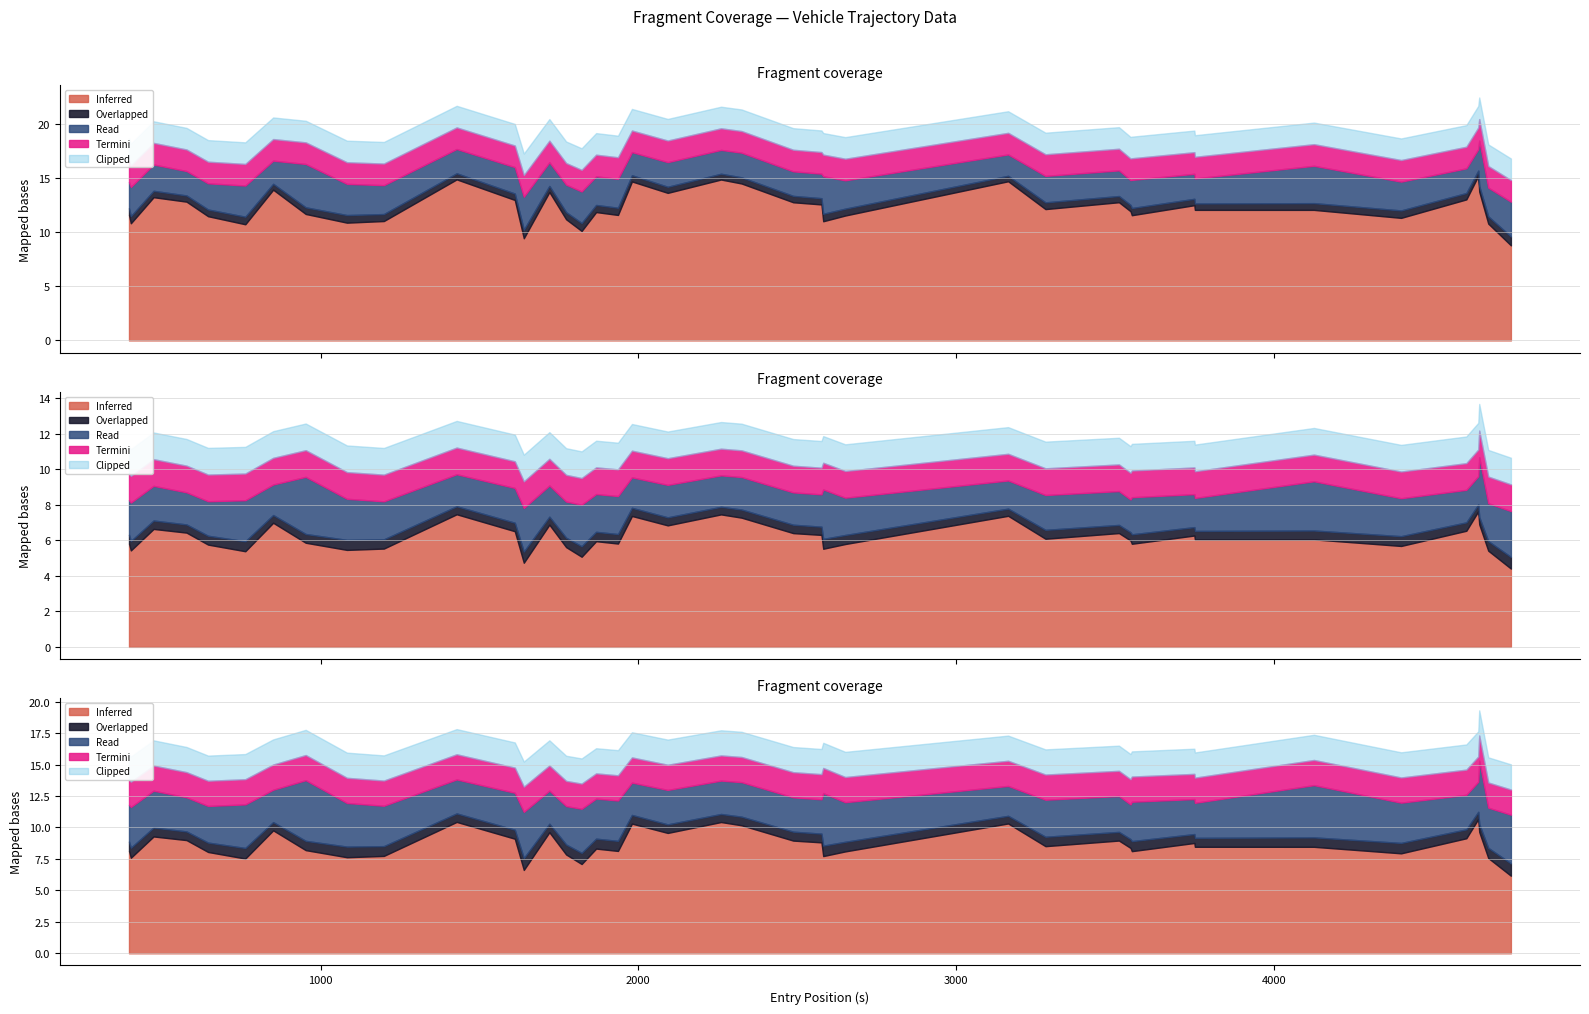

What is the value of the mid point at the 37th from the left?

4653.6